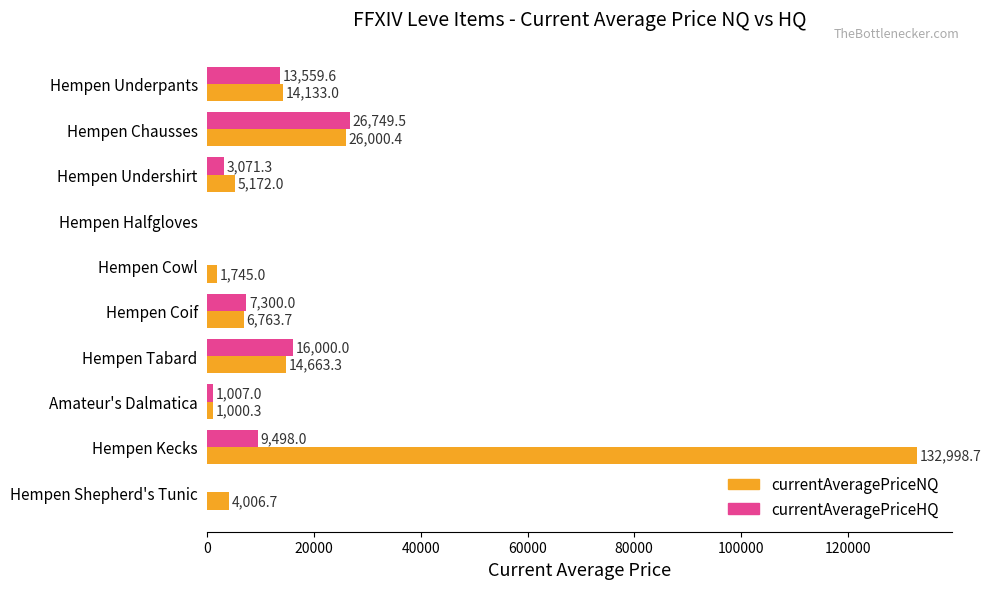

What is the greatest value displayed?

132998.7